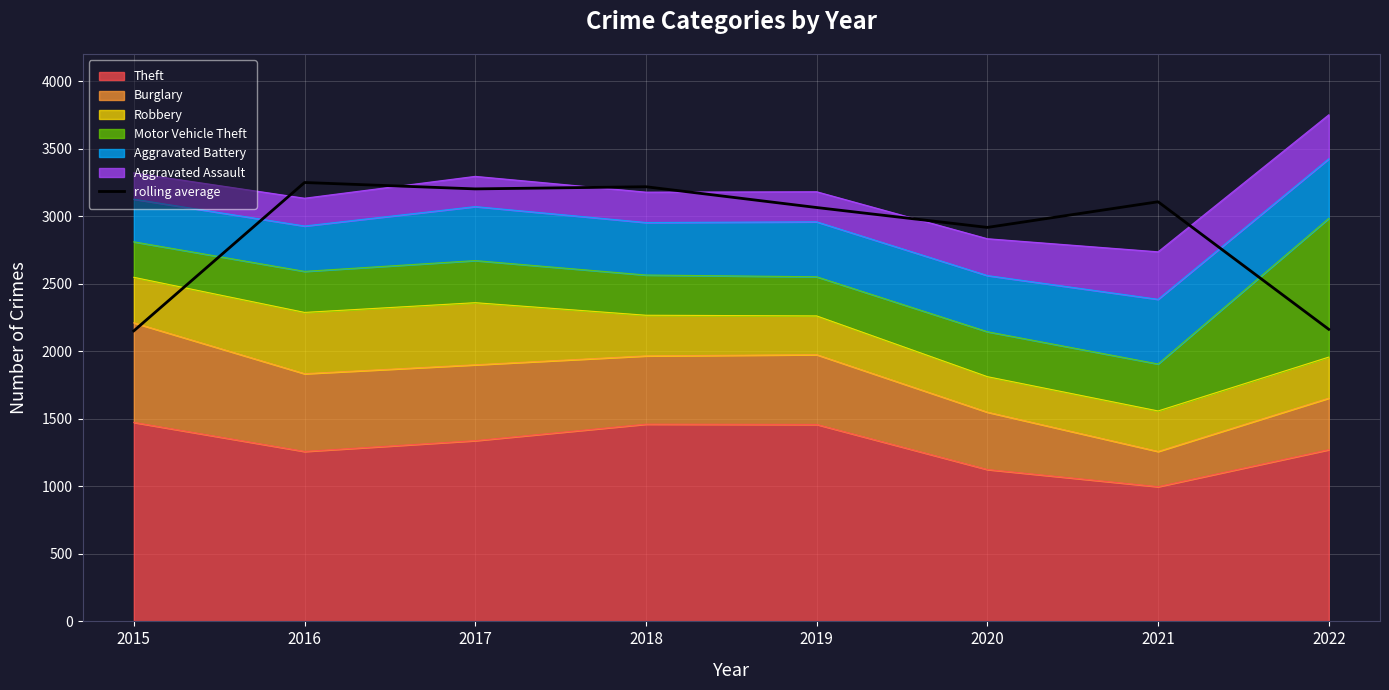

The value at 2016 is 5751.7. True or false?

False